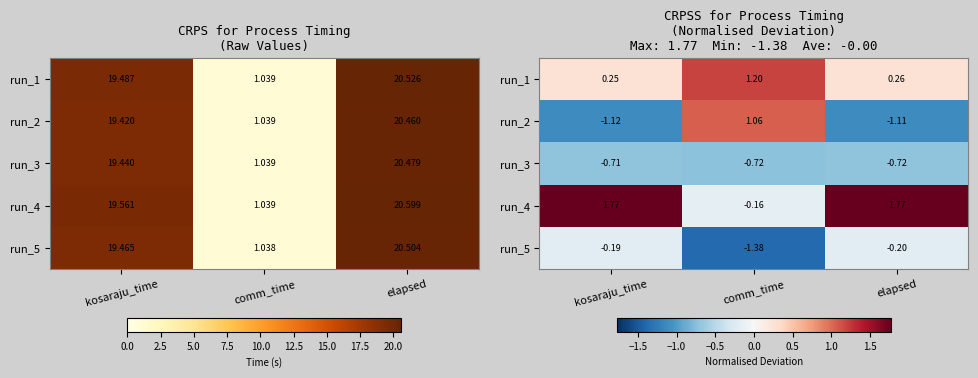

True or false: run_3 has a value of -1.1 at elapsed.

False